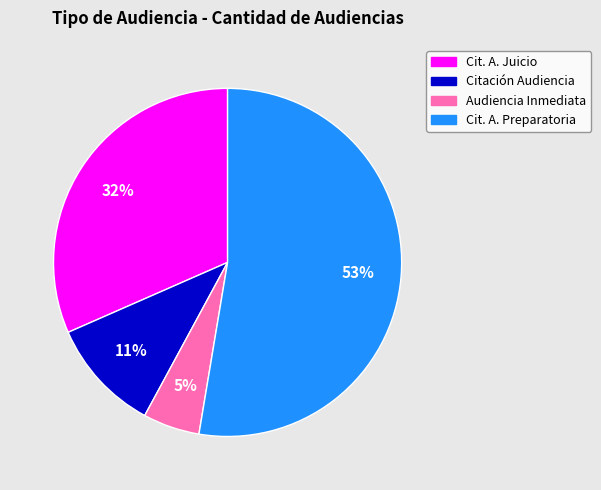

How many slices are in this pie chart?

4